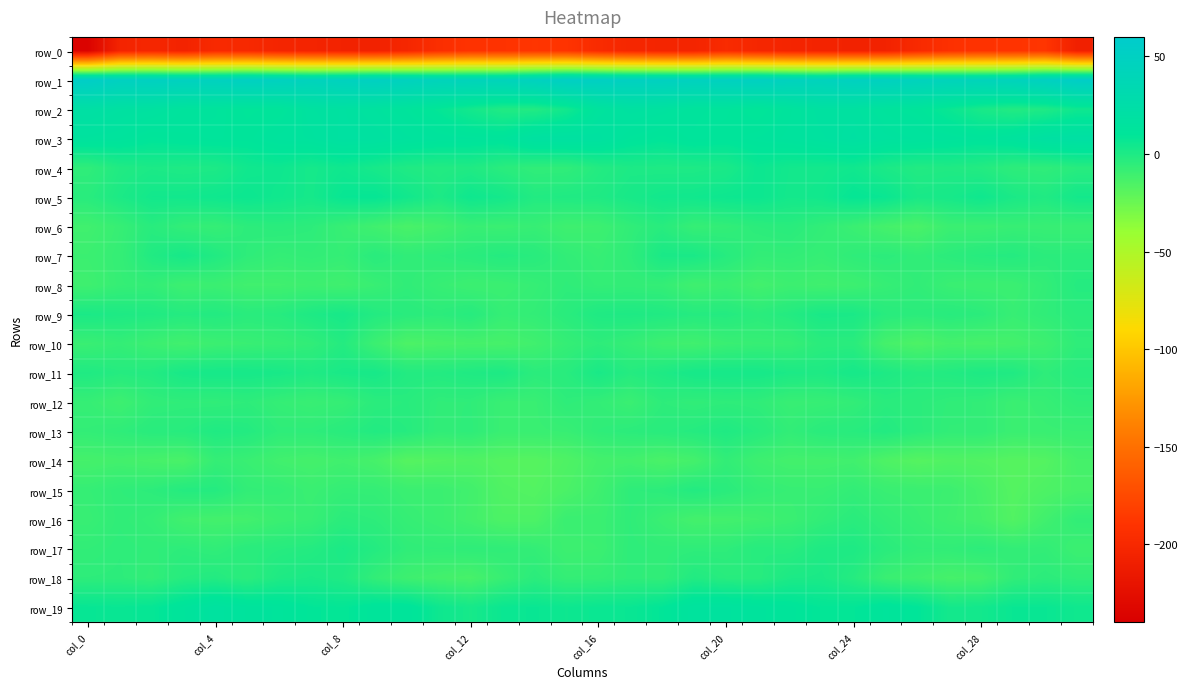

Reading left to right, what are all the values shown in this chart?

row_0: -236.4	-204.3	-201.6	-205.1	-198.7	-199.4	-203.2	-204.0	-205.5	-206.2	-201.6	-194.3	-190.1	-189.8	-188.3	-189.4	-197.3	-201.3	-203.6	-203.5	-197.6	-201.4	-203.6	-204.5	-205.9	-205.6	-198.5	-192.3	-189.8	-189.3	-188.2	-208.1
row_1: 55.0	49.5	49.6	48.2	47.8	50.2	48.3	45.3	47.1	50.1	46.8	43.9	43.6	43.4	47.8	52.1	51.1	49.4	48.9	47.7	48.8	50.0	46.9	45.3	48.8	48.5	45.6	43.6	43.3	44.7	49.7	55.0
row_2: 20.9	18.1	17.0	13.6	12.7	10.5	11.2	16.5	18.0	15.4	12.4	8.5	3.4	-0.9	-1.3	4.0	14.0	17.5	16.0	12.8	12.3	9.5	13.4	17.6	17.3	13.3	11.4	6.6	1.7	-1.4	-0.2	4.9
row_3: 14.7	13.6	10.4	11.6	12.1	11.4	14.2	15.0	18.3	17.6	15.2	13.4	12.7	12.1	17.8	18.1	17.3	12.2	10.1	12.4	11.2	12.7	14.2	16.4	18.7	15.9	14.7	13.3	11.9	14.2	18.9	20.5
row_4: -5.7	-0.9	0.7	-0.1	0.4	4.3	5.3	2.7	4.8	2.3	-0.5	-1.5	-0.6	-3.8	-6.1	-5.9	-1.9	0.4	-0.1	0.1	1.1	6.0	3.7	3.4	4.4	0.8	-1.2	-0.6	-1.8	-5.0	-5.8	-3.3
row_5: -3.4	0.6	3.8	4.0	5.0	6.0	4.5	2.8	7.3	7.9	4.2	0.3	5.1	3.2	-1.4	-0.5	-0.2	1.9	4.1	4.4	5.6	6.0	3.3	4.1	8.2	6.6	1.6	2.4	4.9	1.1	-0.7	3.4
row_6: -11.2	-8.1	-3.3	-6.6	-7.6	-4.7	-3.9	-4.8	-8.3	-11.2	-14.1	-11.9	-8.5	-9.2	-8.0	-10.7	-10.3	-6.2	-3.2	-7.8	-6.5	-4.5	-3.6	-6.3	-9.2	-12.8	-14.5	-9.4	-9.4	-8.2	-8.5	-8.6
row_7: -9.6	-7.4	-1.0	2.3	-1.1	-5.3	-7.2	-6.4	-7.4	-3.6	-5.9	-5.1	-3.7	-2.0	-3.4	-6.4	-8.1	-5.3	1.3	1.3	-2.6	-6.6	-6.4	-7.7	-5.4	-4.6	-6.1	-4.3	-2.7	-2.1	-4.3	-4.0
row_8: -10.7	-7.6	-6.7	-10.2	-9.5	-11.2	-11.1	-10.2	-11.1	-8.6	-5.9	-8.1	-9.8	-9.5	-7.7	-5.5	-7.0	-6.7	-7.2	-11.1	-9.4	-12.0	-10.0	-11.1	-10.2	-7.8	-6.0	-9.0	-9.7	-9.4	-6.6	-2.3
row_9: 1.0	0.0	-0.7	-2.1	-1.5	-3.6	-2.8	0.1	2.2	-1.6	-3.5	-4.6	-2.7	-7.5	-6.6	-3.6	-0.4	-0.0	-0.8	-2.3	-1.8	-4.1	-1.8	1.5	1.2	-3.2	-4.2	-3.1	-4.4	-8.2	-5.7	-3.8
row_10: -8.8	-7.1	-9.8	-11.5	-9.7	-8.7	-7.8	-6.2	-2.1	-9.7	-15.2	-13.8	-12.8	-13.3	-11.2	-7.5	-5.2	-7.4	-10.4	-11.3	-9.0	-8.1	-7.9	-3.9	-3.8	-12.8	-15.3	-12.7	-13.5	-12.4	-10.4	-5.4
row_11: -0.6	-2.3	-1.4	1.9	2.7	2.5	1.7	-0.3	1.5	2.2	-1.5	-1.7	-0.5	0.5	-4.1	-3.2	1.4	-2.2	0.0	2.5	2.7	2.6	0.7	0.0	2.5	0.2	-1.8	-1.4	0.2	-0.7	-5.3	-2.8
row_12: -7.7	-10.3	-6.2	-5.6	-5.9	-5.0	-7.4	-8.6	-7.6	-4.0	-3.2	-5.8	-5.6	-8.8	-8.8	-5.3	-6.7	-9.1	-5.0	-6.1	-5.2	-5.7	-8.5	-7.9	-6.5	-3.6	-4.3	-5.7	-6.4	-9.2	-7.9	-5.8
row_13: -6.7	-5.5	-3.5	-3.1	-0.7	-1.8	-5.3	-5.3	-3.5	-1.4	-2.7	-6.2	-5.3	-9.0	-8.8	-8.4	-5.6	-4.4	-3.5	-2.3	-0.6	-3.0	-6.4	-3.7	-3.1	-1.5	-4.1	-6.3	-6.2	-9.4	-8.8	-8.6
row_14: -12.8	-12.0	-13.2	-14.3	-7.4	-8.8	-11.5	-12.6	-11.2	-13.1	-18.1	-17.0	-16.2	-17.9	-18.3	-16.0	-12.5	-11.9	-14.4	-12.5	-6.5	-10.4	-12.1	-12.0	-11.3	-15.7	-18.0	-16.4	-16.9	-18.3	-17.5	-13.0
row_15: -7.5	-5.7	-4.7	-2.1	-2.1	-6.5	-7.0	-9.1	-7.1	-7.2	-9.3	-9.4	-11.6	-16.4	-17.3	-14.6	-10.8	-5.2	-4.5	-1.5	-3.8	-6.9	-8.1	-8.3	-6.5	-8.7	-9.3	-9.8	-13.2	-17.7	-15.5	-13.5
row_16: -8.4	-5.9	-7.2	-11.4	-12.2	-11.8	-9.3	-8.1	-4.2	-5.1	-7.7	-9.3	-12.0	-15.4	-15.3	-9.1	-9.4	-5.6	-9.2	-12.4	-11.9	-11.0	-9.2	-6.3	-3.8	-6.4	-8.3	-10.5	-12.5	-16.9	-11.3	-6.4
row_17: -6.2	-5.2	-5.8	-4.9	-6.0	-3.7	-2.8	-2.0	0.9	-2.0	-5.7	-6.2	-5.4	-5.8	-6.9	-10.2	-9.7	-5.2	-5.9	-5.4	-5.3	-2.7	-3.3	-0.2	0.2	-3.8	-6.1	-6.2	-4.8	-6.8	-6.4	-9.7
row_18: -5.0	-4.8	-6.5	-2.7	-1.7	-4.3	-0.2	1.0	-0.4	-6.5	-10.4	-12.0	-13.6	-8.3	-4.2	-7.3	-7.1	-5.4	-6.1	-1.2	-3.1	-3.2	0.6	1.2	-2.4	-9.0	-10.7	-13.2	-12.2	-6.0	-4.5	-5.6
row_19: 7.4	6.8	7.9	12.4	16.2	13.5	12.2	9.3	8.5	11.6	11.9	5.3	2.5	6.2	6.9	5.5	6.3	6.7	9.3	14.8	15.2	13.0	11.3	8.9	8.9	12.2	9.8	3.2	3.7	6.8	6.8	4.7